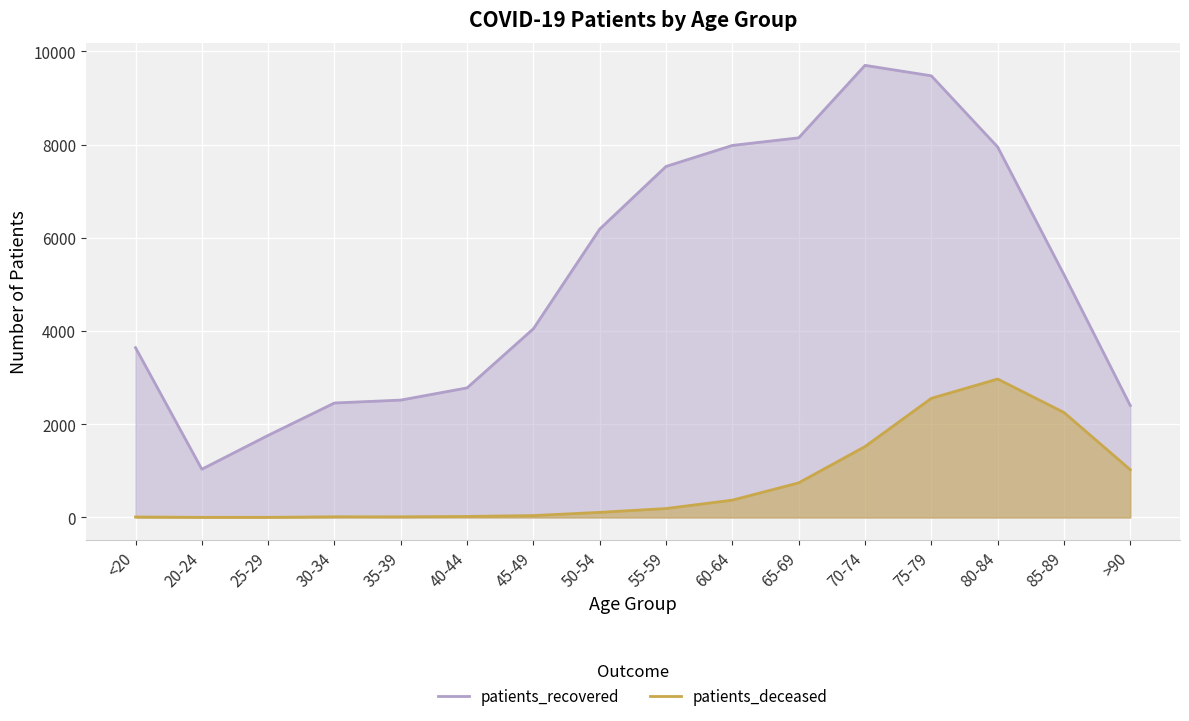

Reading left to right, what are all the values shown in this chart?

patients_recovered: <20=3644	20-24=1036	25-29=1762	30-34=2457	35-39=2519	40-44=2781	45-49=4050	50-54=6189	55-59=7533	60-64=7984	65-69=8147	70-74=9702	75-79=9478	80-84=7951	85-89=5212	>90=2403
patients_deceased: <20=11	20-24=3	25-29=3	30-34=15	35-39=14	40-44=22	45-49=41	50-54=110	55-59=192	60-64=372	65-69=743	70-74=1522	75-79=2557	80-84=2971	85-89=2253	>90=1025